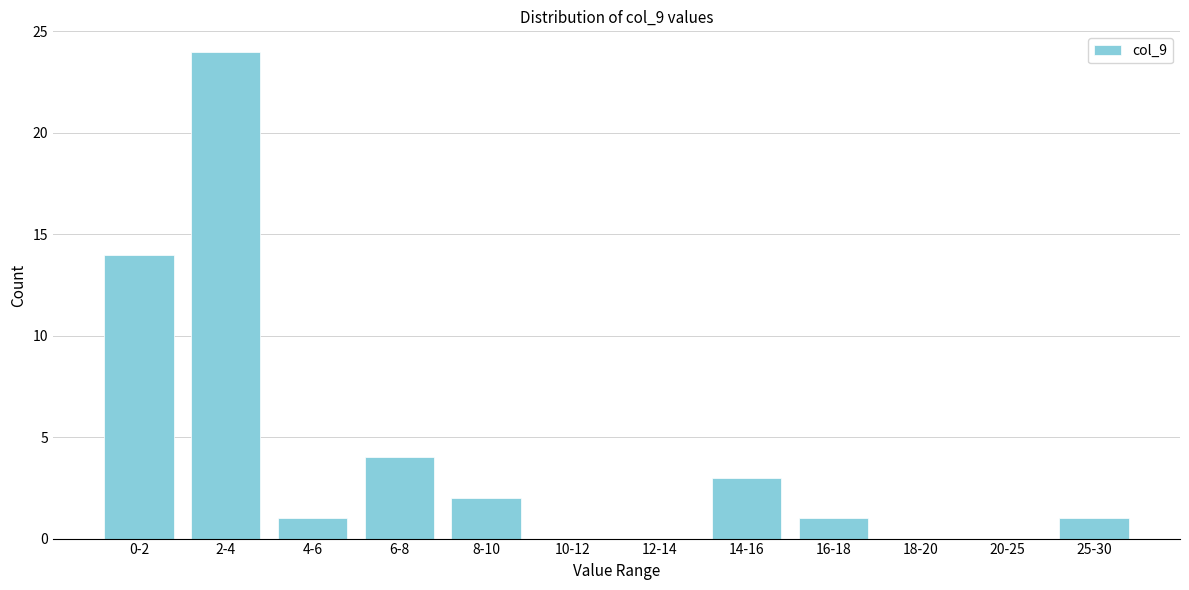

Reading right to left, transcribe all the data shown in this chart.

25-30=1	20-25=0	18-20=0	16-18=1	14-16=3	12-14=0	10-12=0	8-10=2	6-8=4	4-6=1	2-4=24	0-2=14